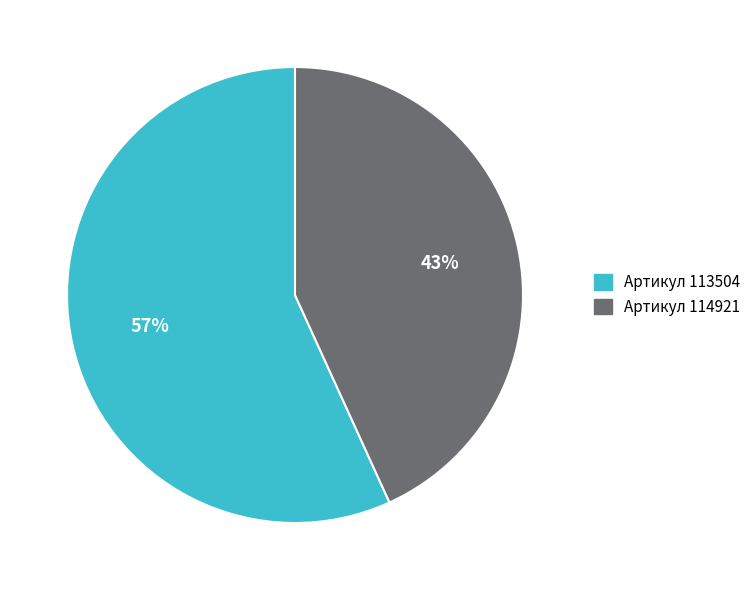

To the nearest percent, what is the difference between the largest and smallest slice percentages?

14%